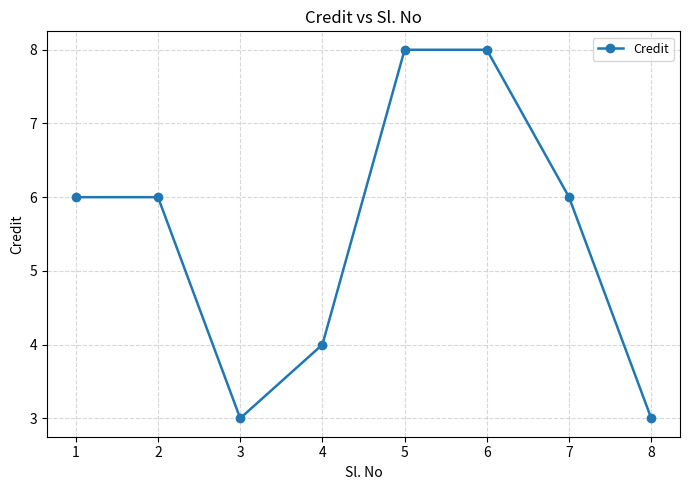

What is the value of the 4th point from the left?

4